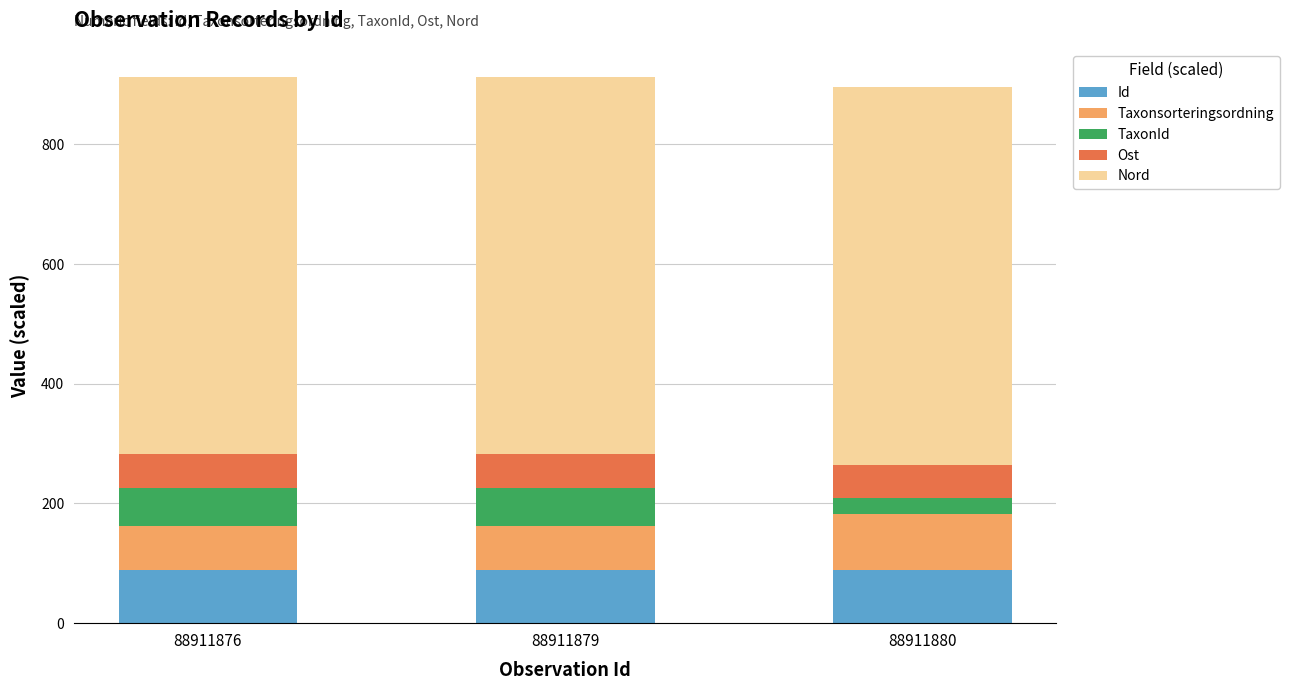

How many bars are there in total?

3